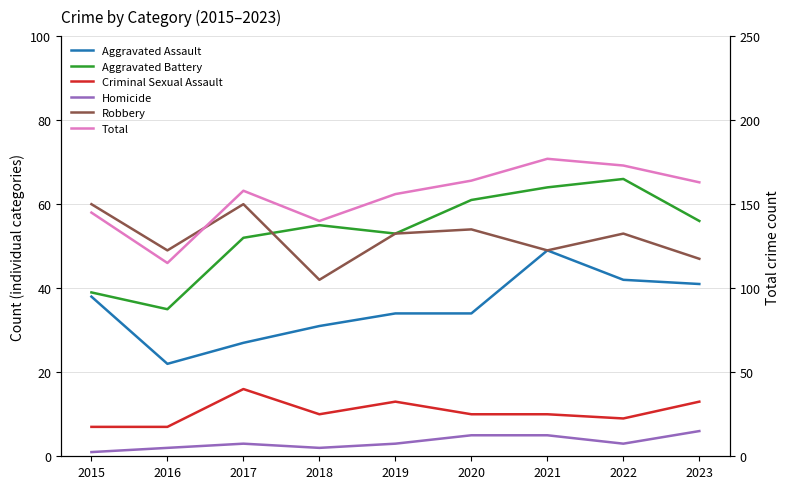

What is the value of the Homicide point at the 8th from the left?

3